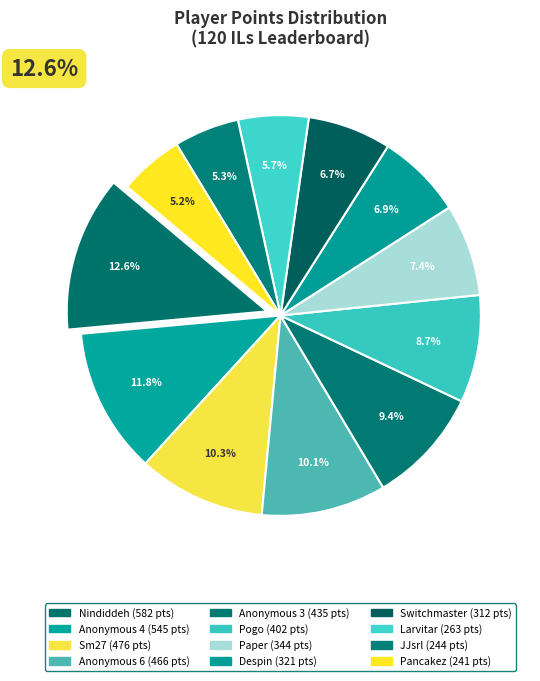

Which has a higher value, Pogo or Pancakez?

Pogo